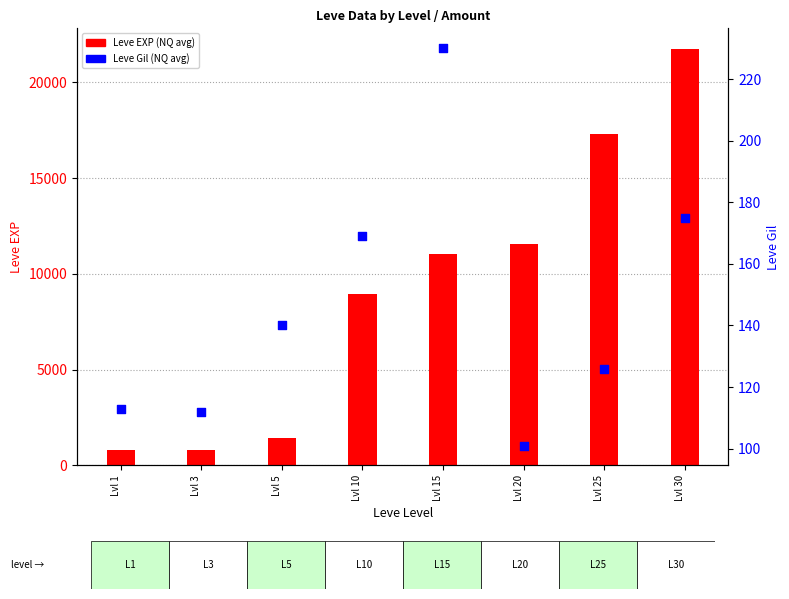

What are all the series names shown in the legend?

Leve EXP (NQ avg), Leve Gil (NQ avg)